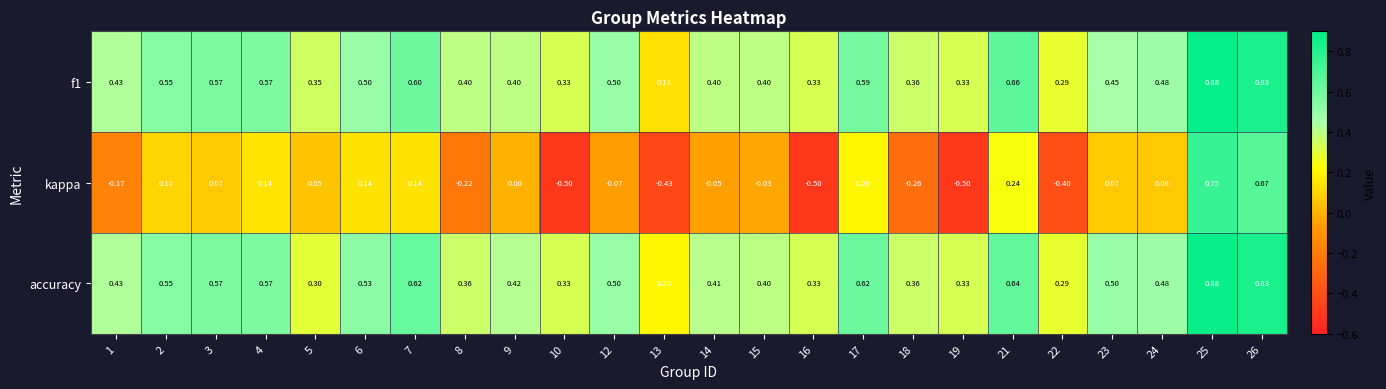

Which series has the largest range (max minus min)?

kappa